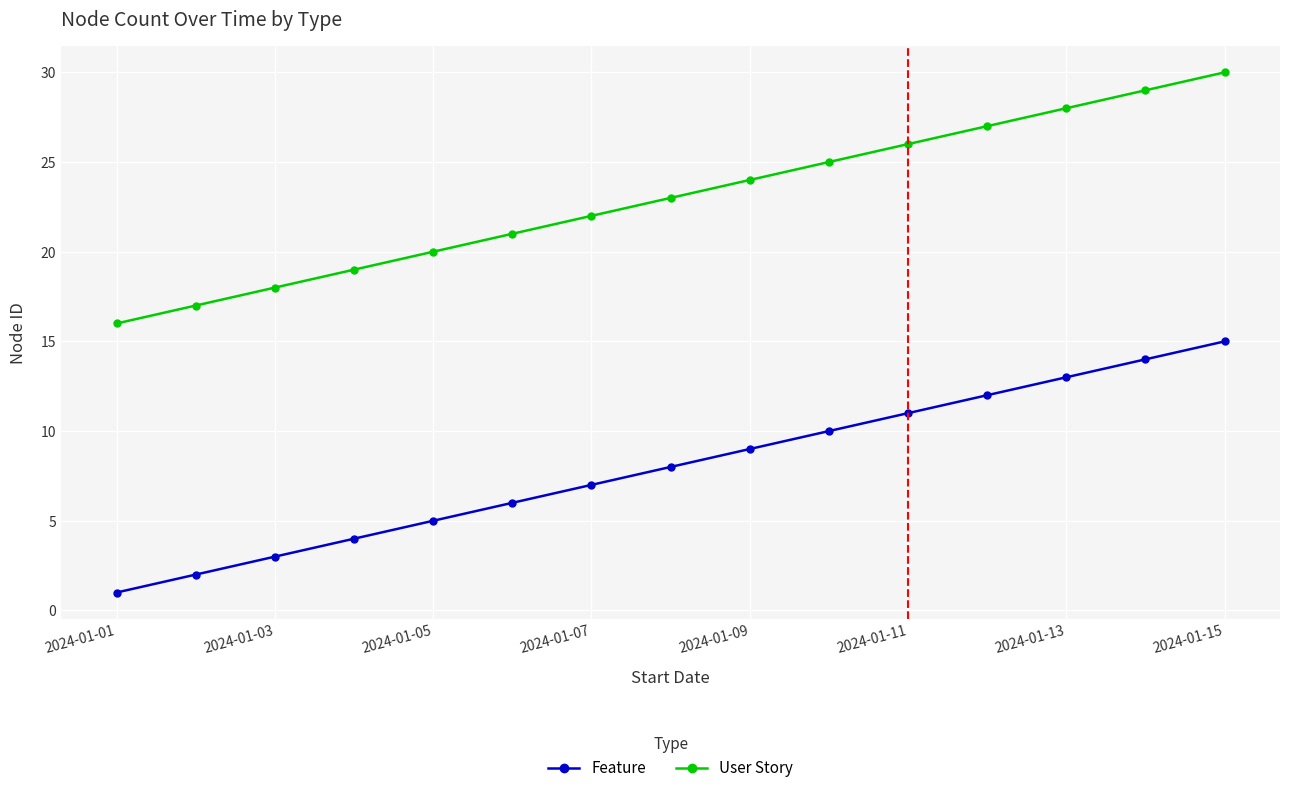

What is the average value of the Feature series?

8